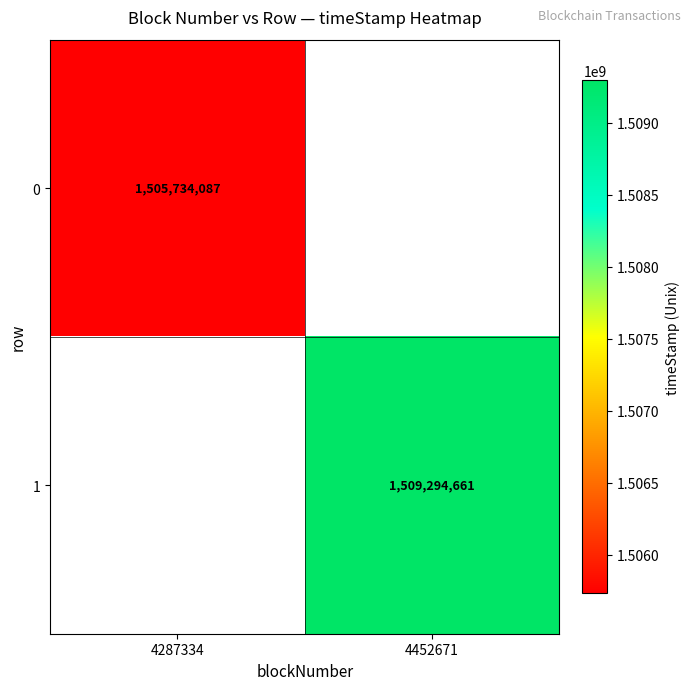

Is it true that 1 equals 580936707 at 4452671?

False